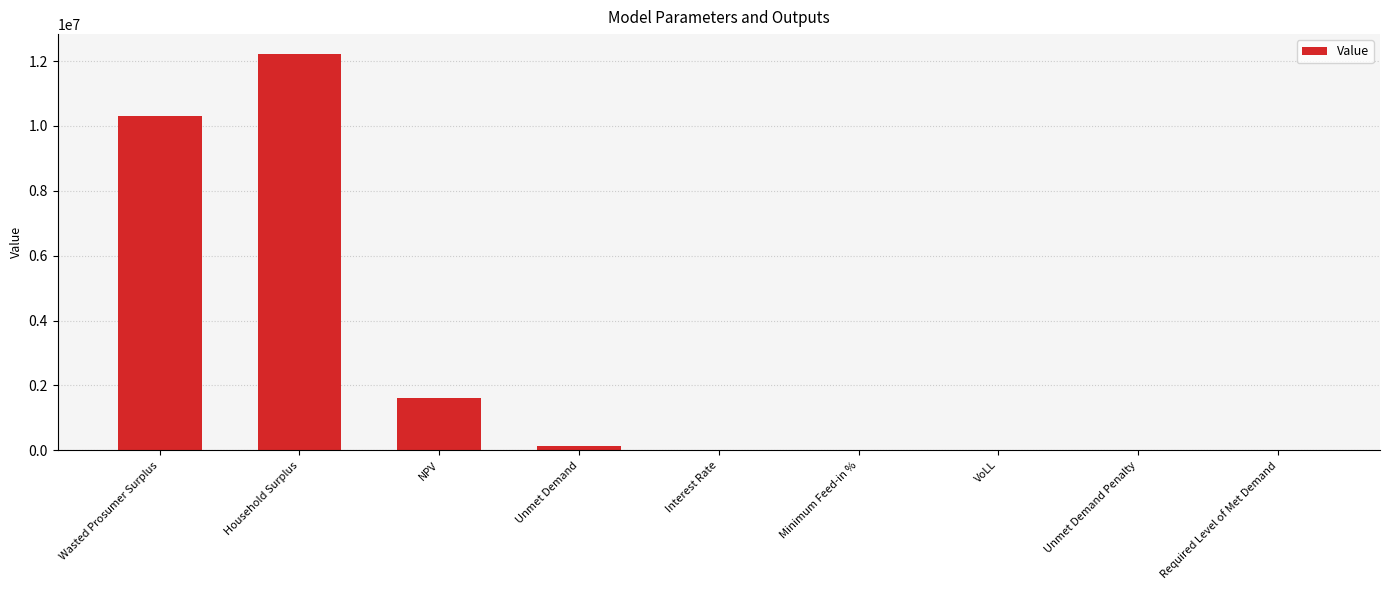

What is the change in value from Wasted Prosumer Surplus to NPV?

-8692666.8